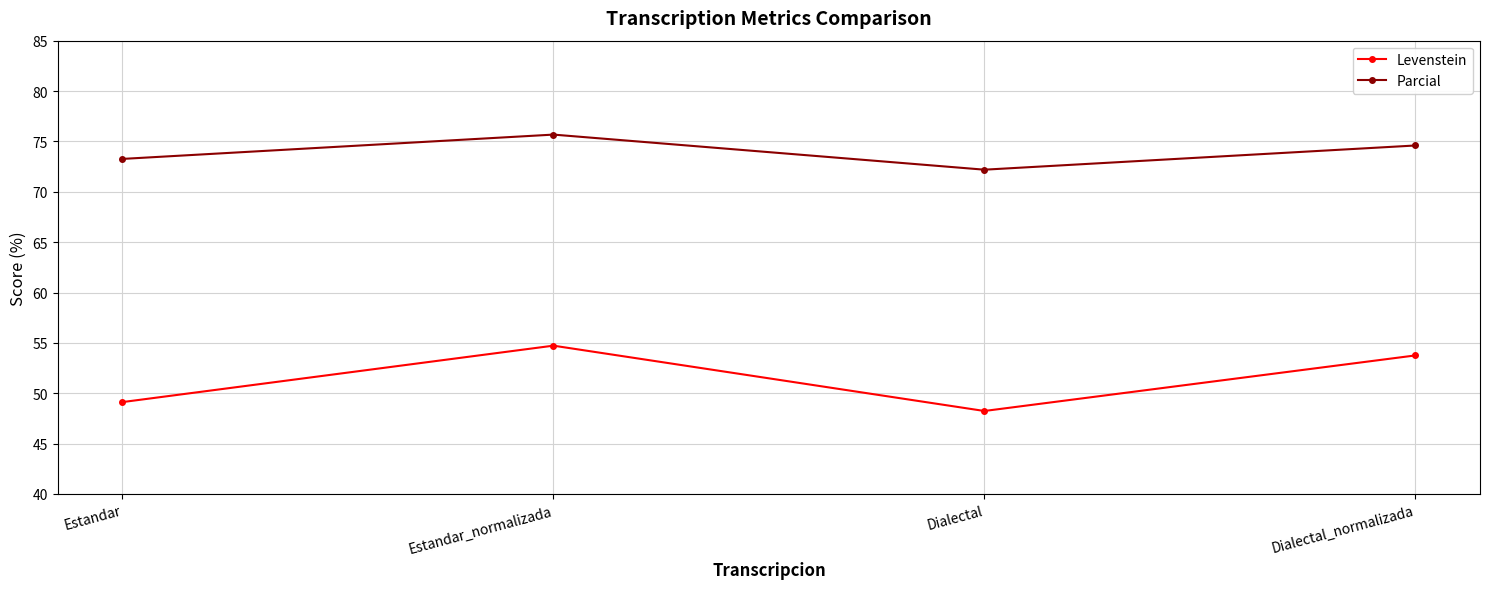

What position from the right is Estandar?

4